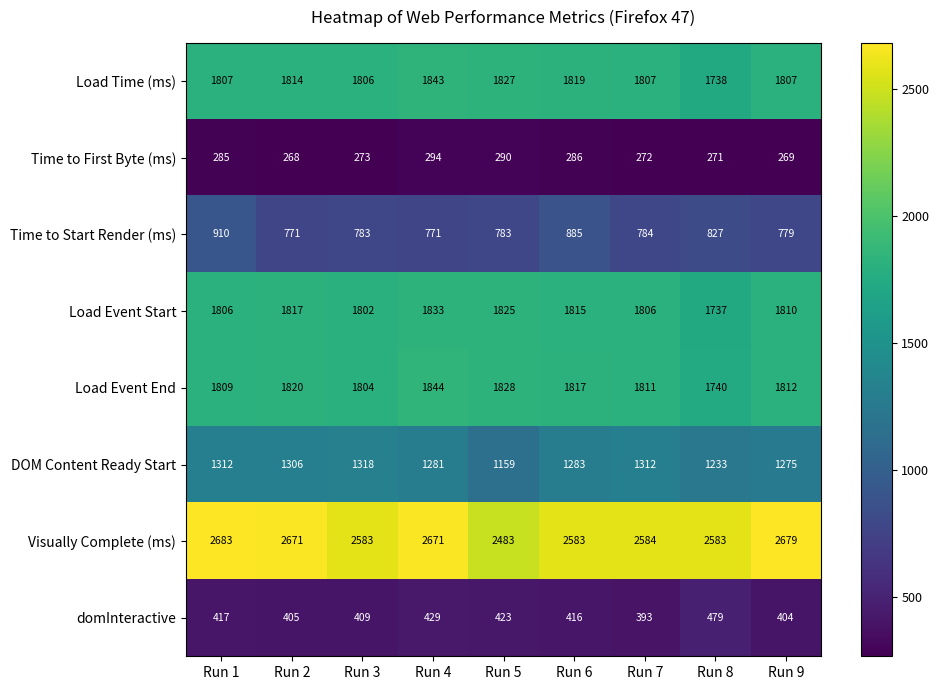

What is the sum of all DOM Content Ready Start values?

11479